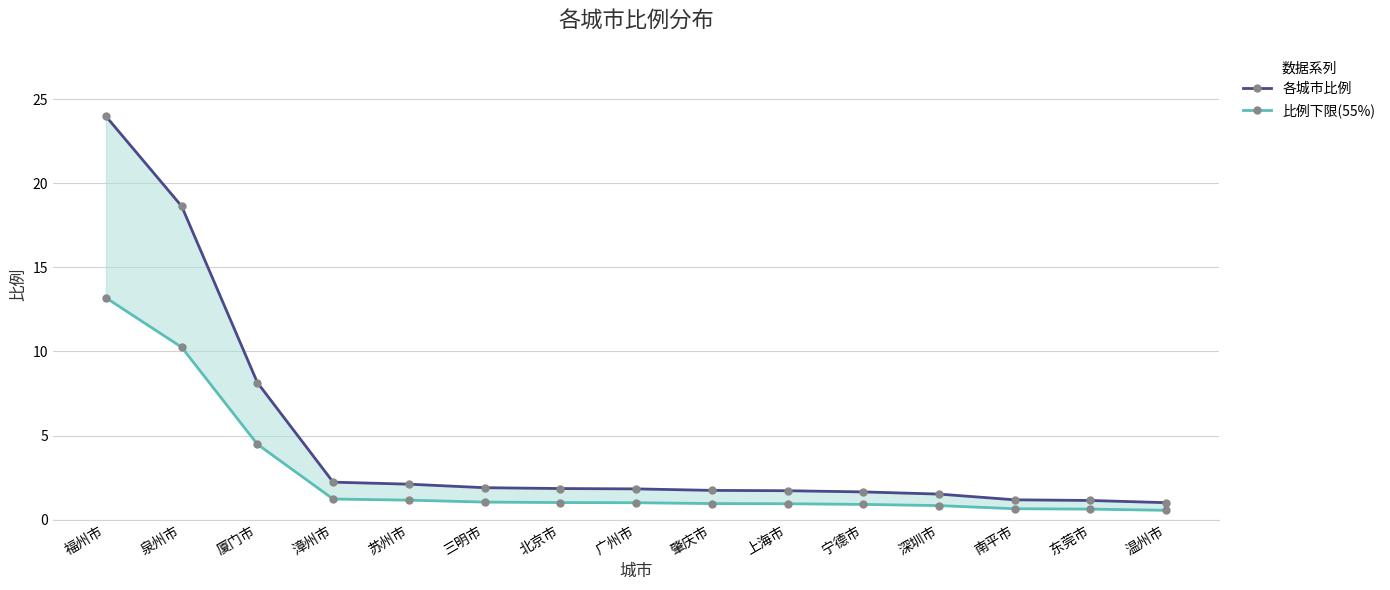

What is the sum of all 比例下限(55%) values?

38.9